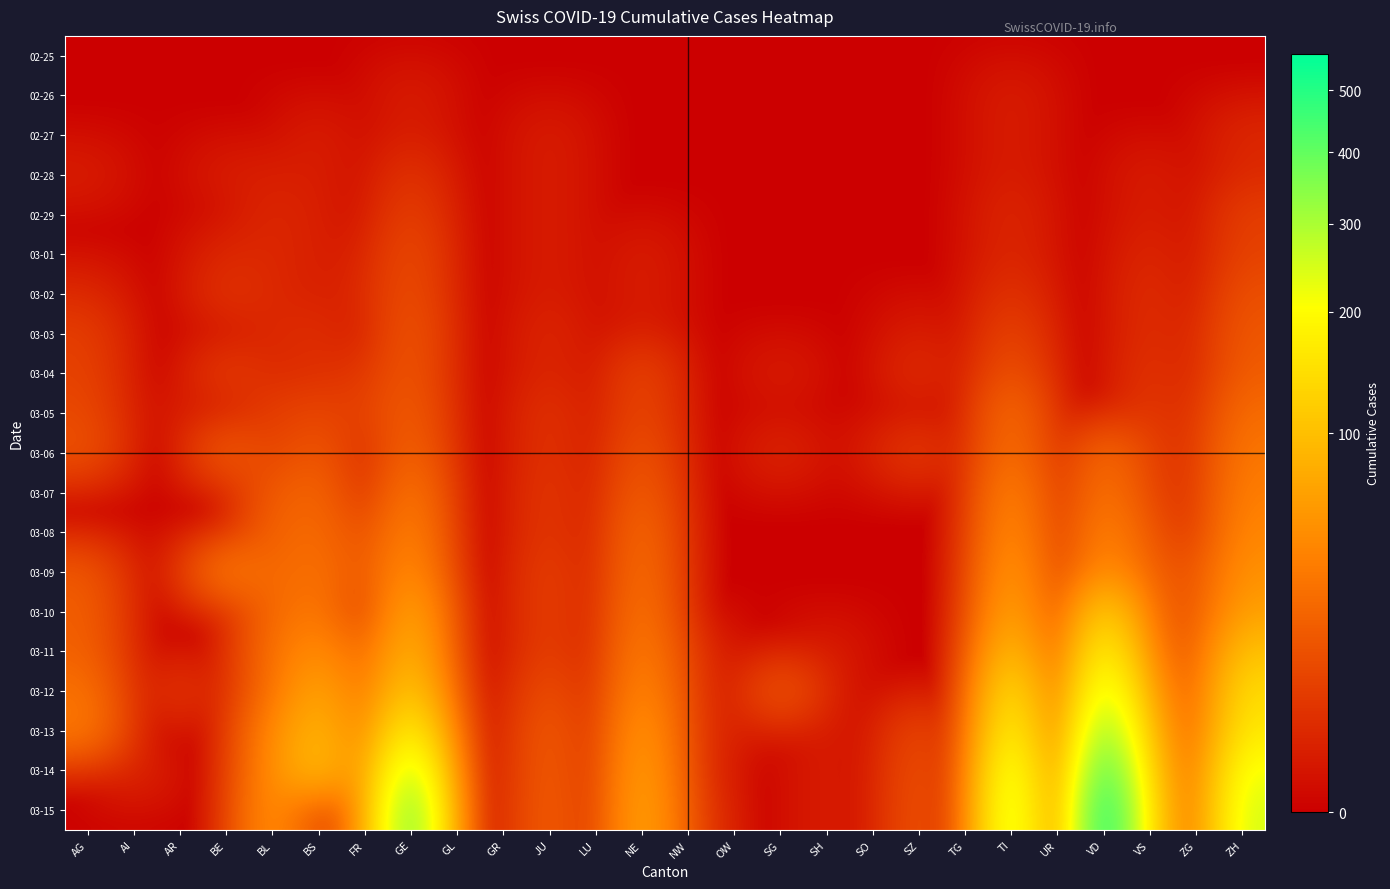

How many data points does each series have?

26